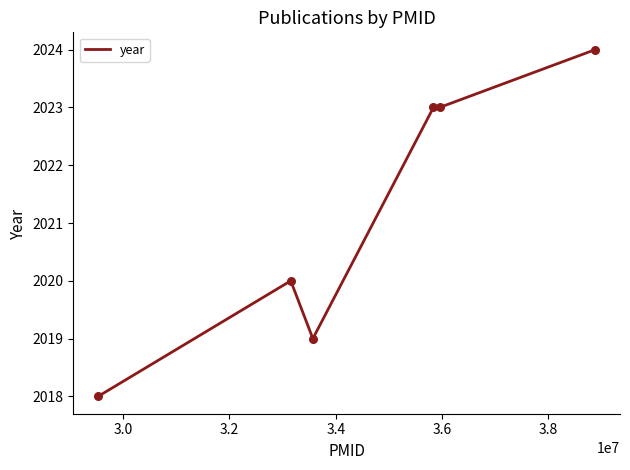

What is the difference between the maximum and minimum values?

6